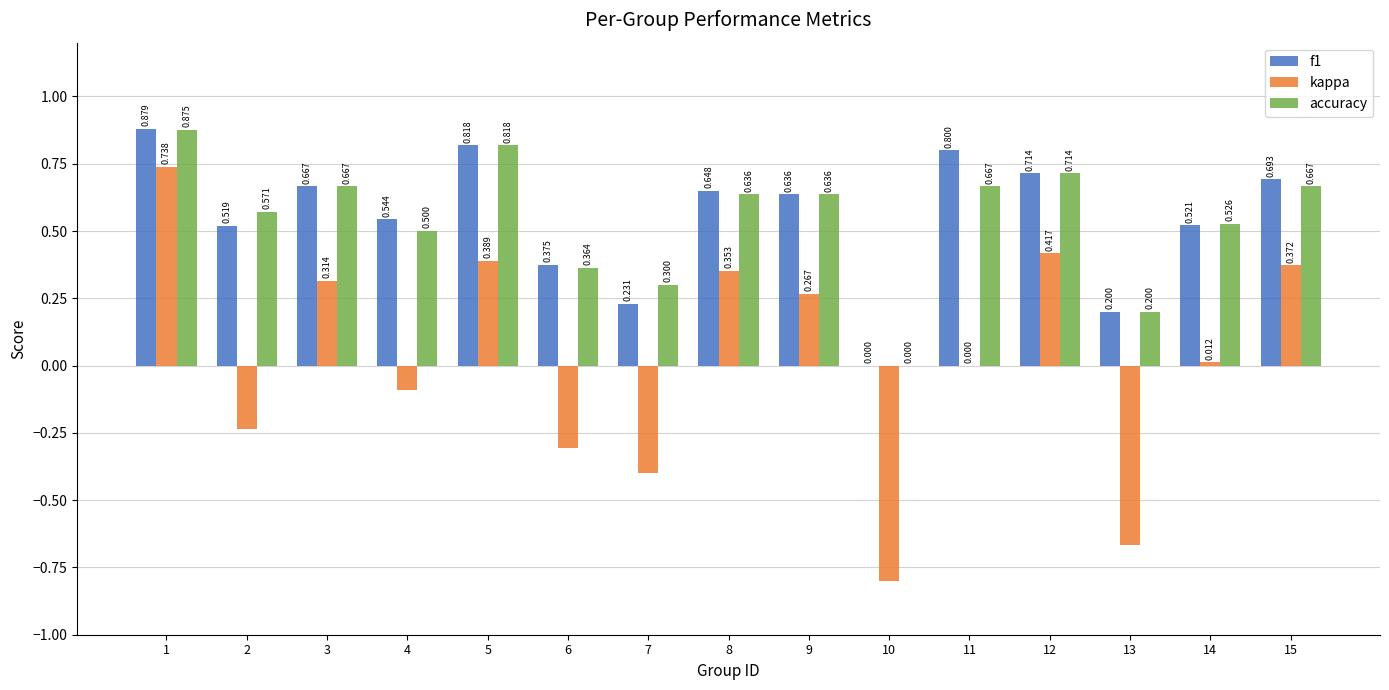

Does the chart contain stacked bars?

No